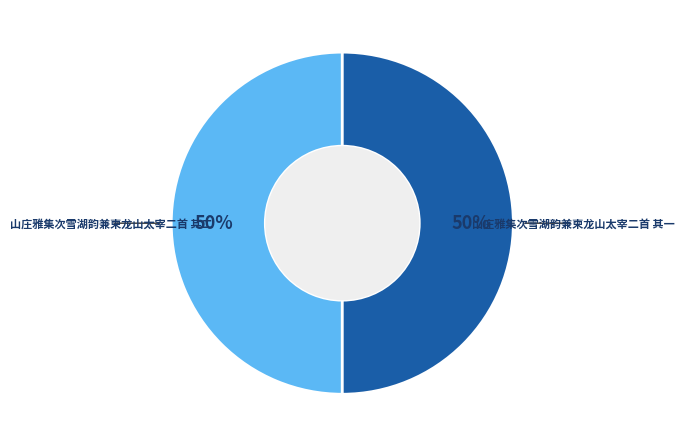

To the nearest percent, what percentage of the pie is 山庄雅集次雪湖韵兼柬龙山太宰二首 其二?

50%